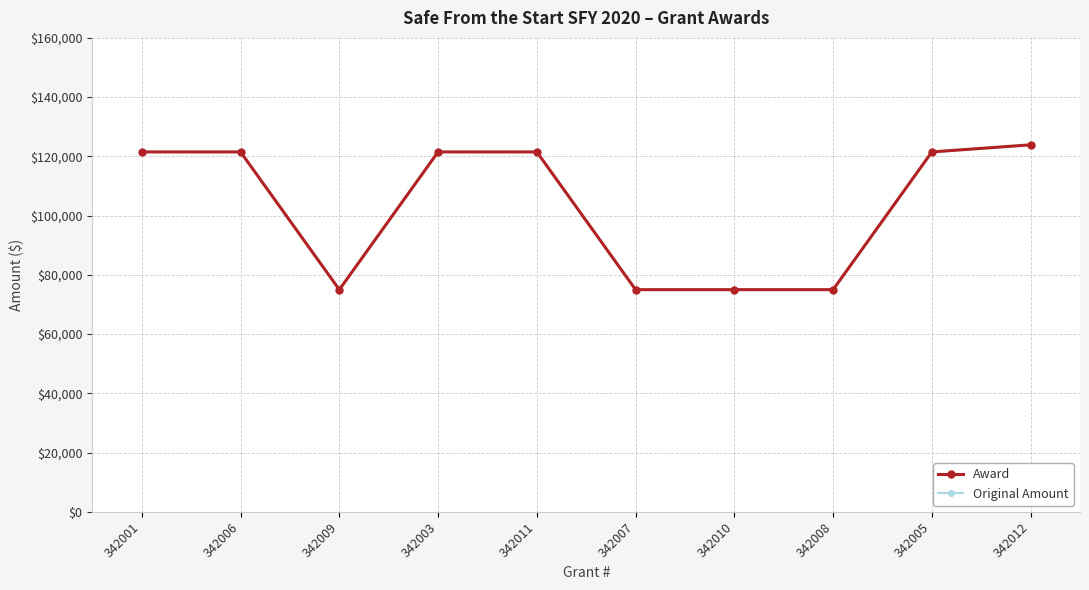

Is this an area chart (filled region under the line)?

No